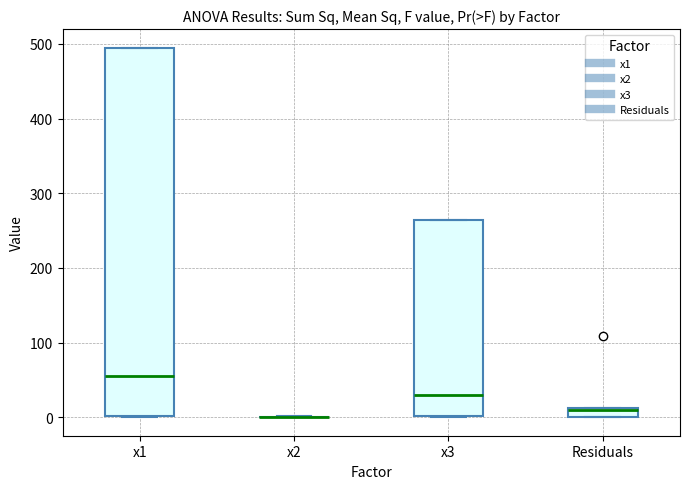

Comparing the boxes themselves (not the whiskers), which one is the tallest?

x1